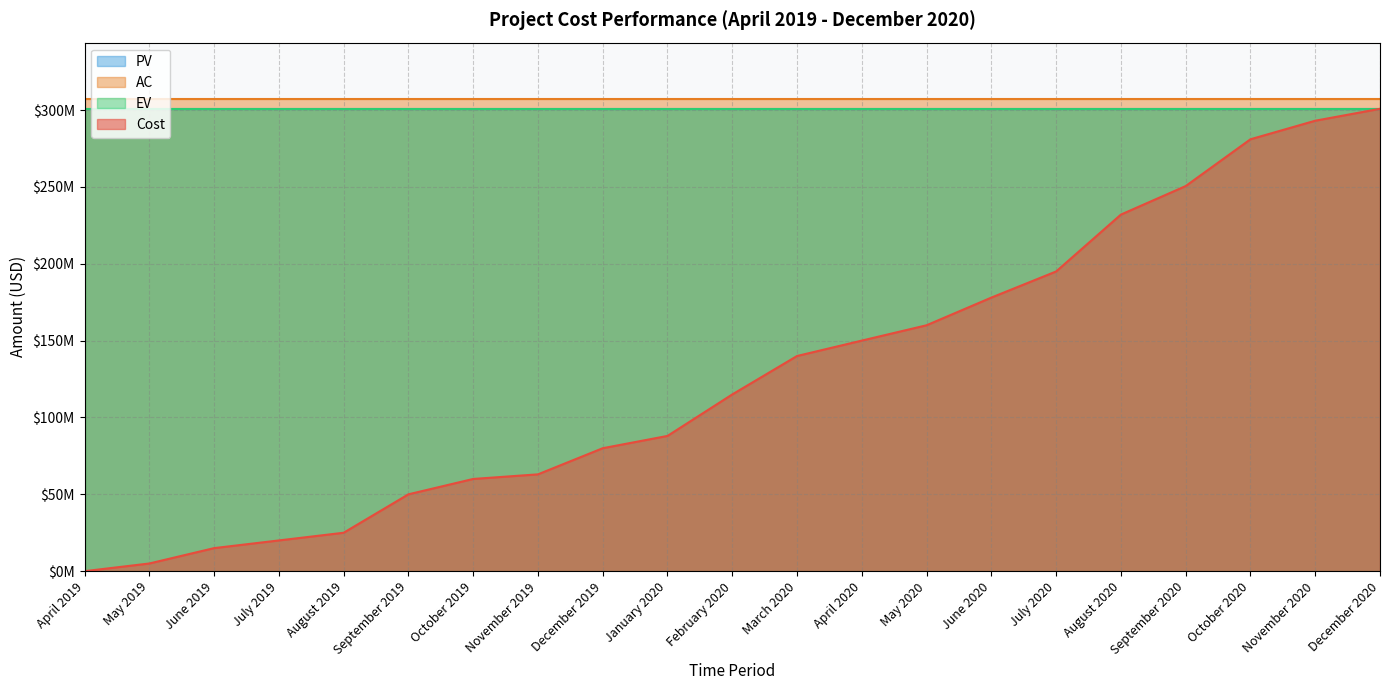

At September 2020, list the series in order from smallest to largest.

Cost, EV, PV, AC